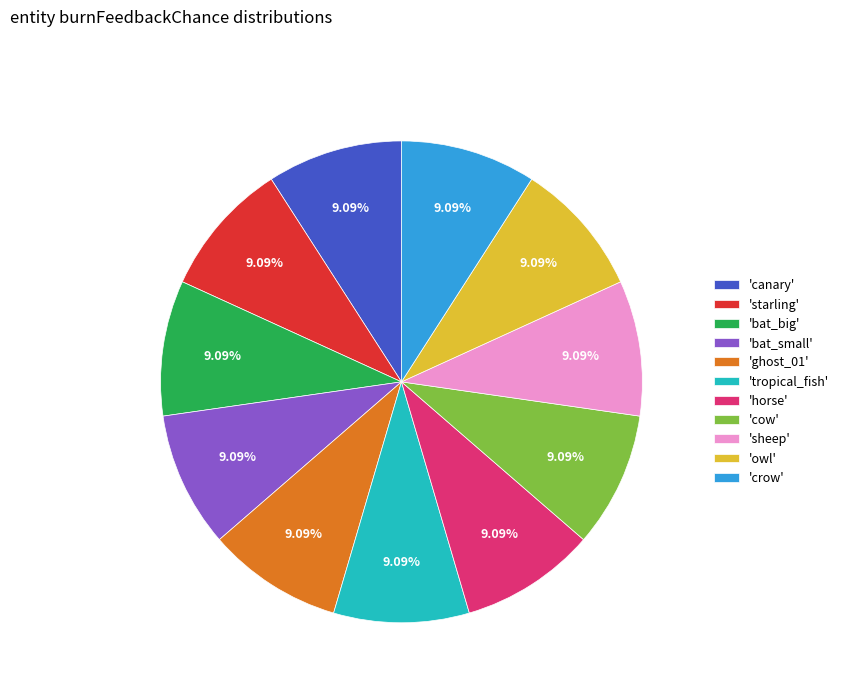

Is 'bat_big' the majority of the pie?

No